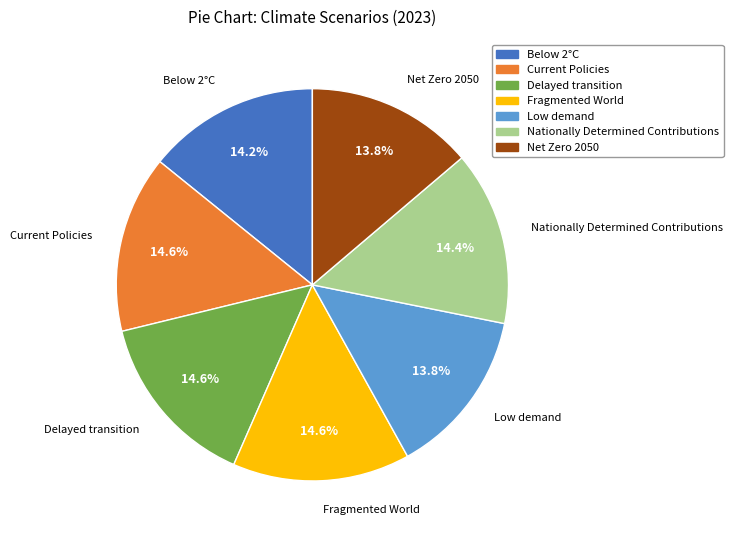

Does Net Zero 2050 account for over 50% of the chart?

No